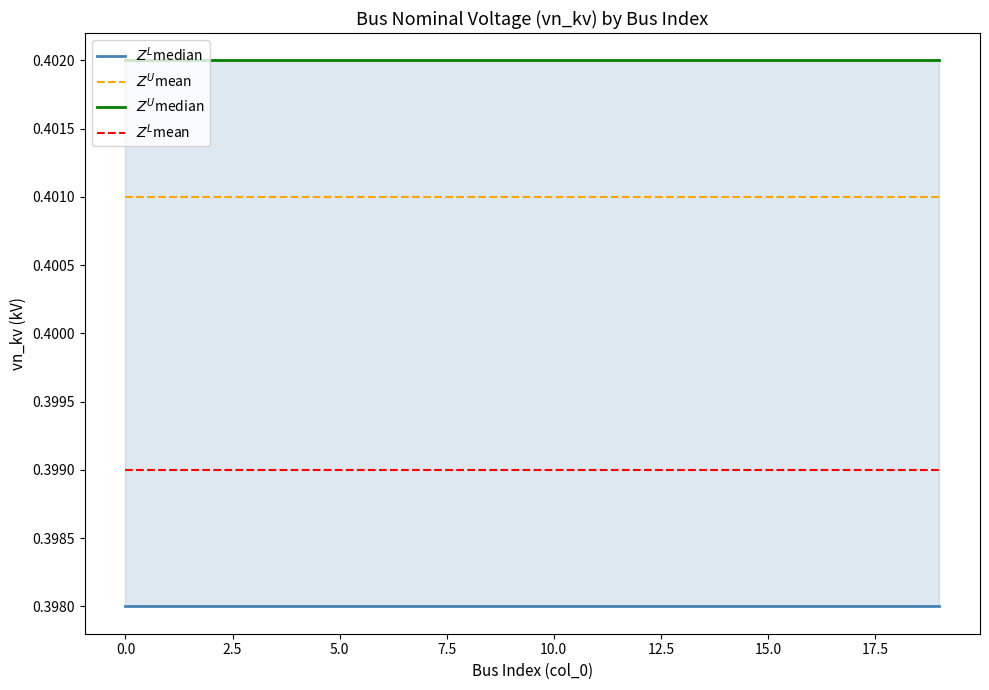

True or false: $Z^U$median and $Z^L$median cross at least once.

False